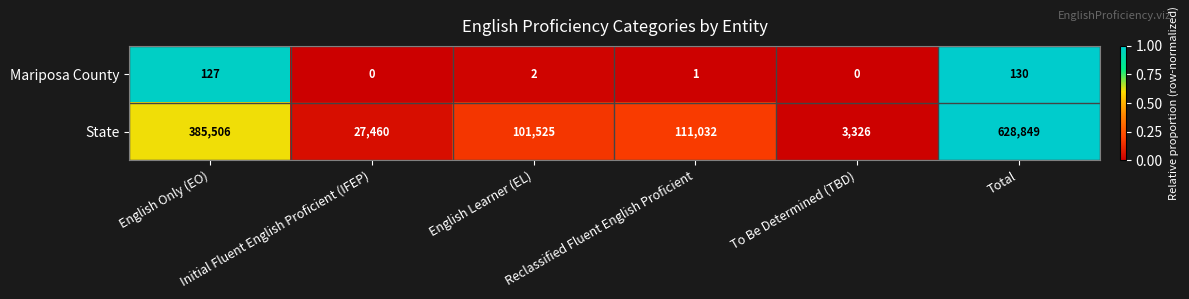

What is the difference between the second highest and minimum values in the State series?

382180